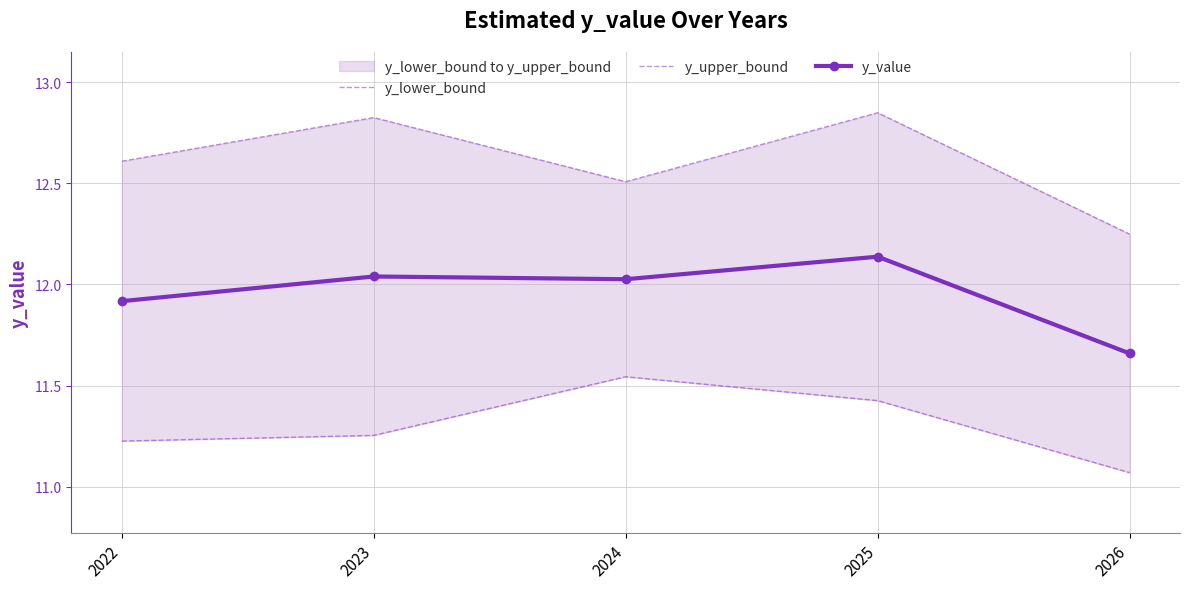

True or false: y_lower_bound and y_upper_bound cross at least once.

False